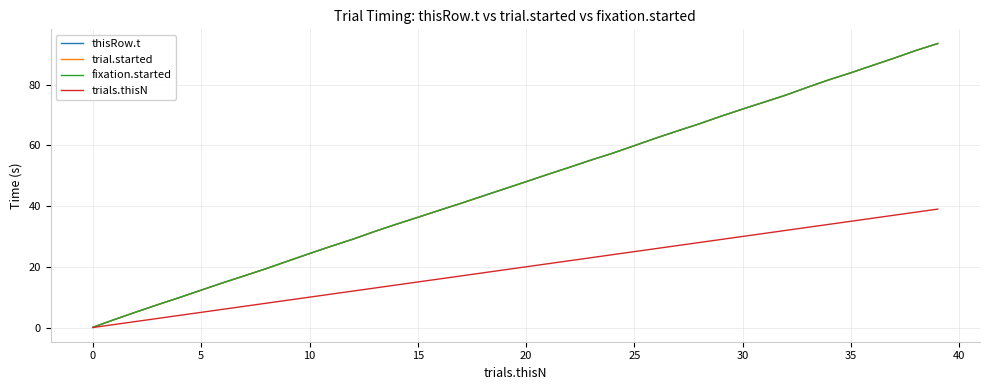

How many lines are shown in the chart?

4